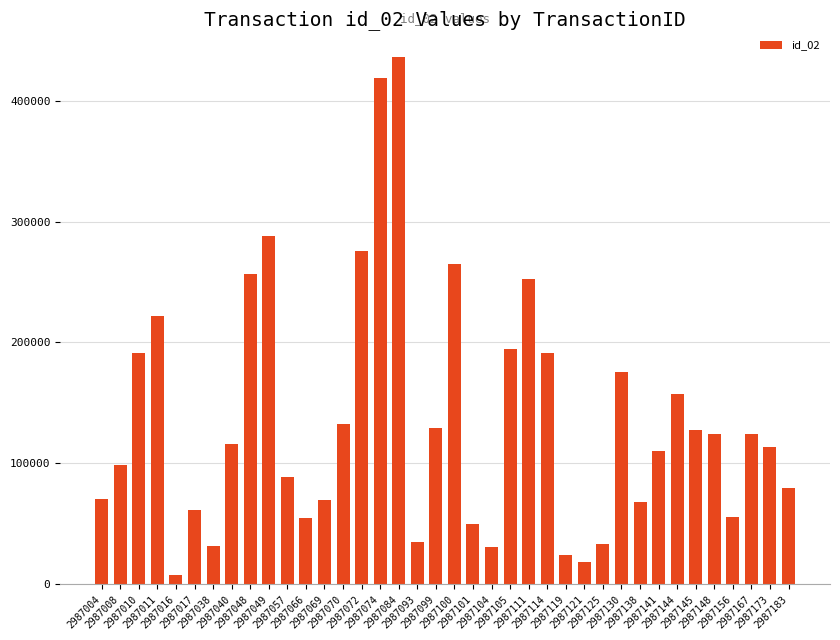

What is the sum of all values?

5180477